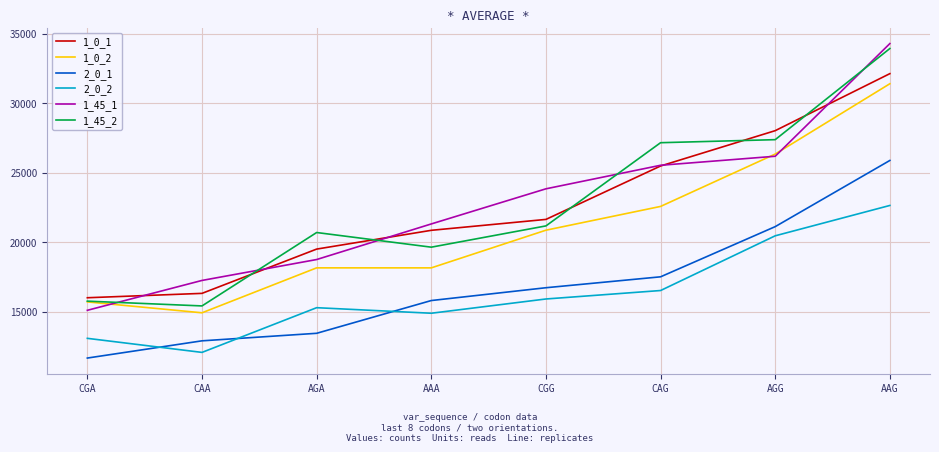

True or false: 2_0_2 and 1_0_2 cross at least once.

False